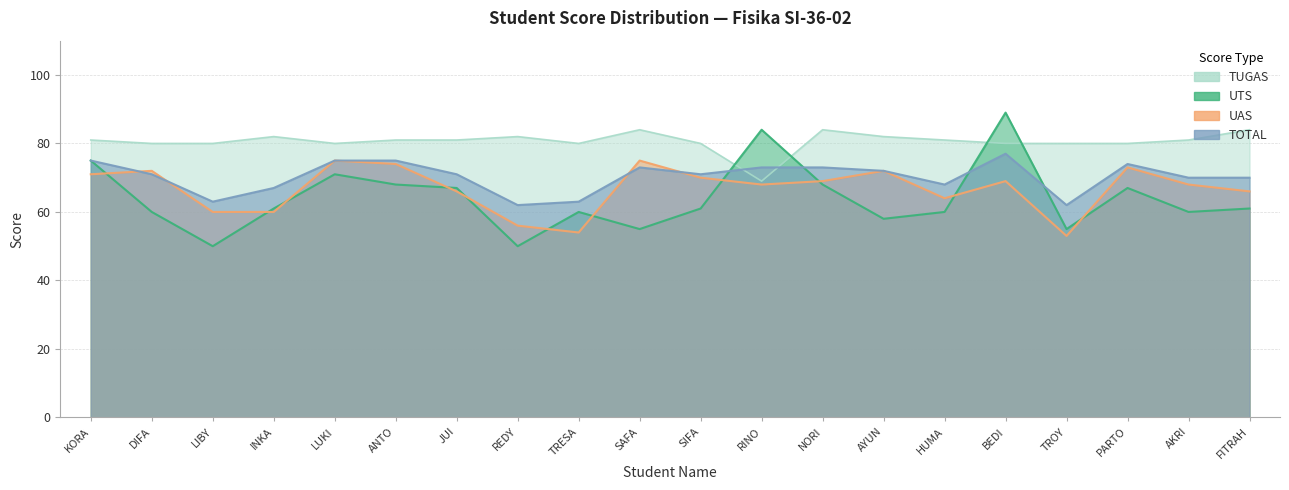

List the series in order of their overall mean, lowest first.

UTS, UAS, TOTAL, TUGAS